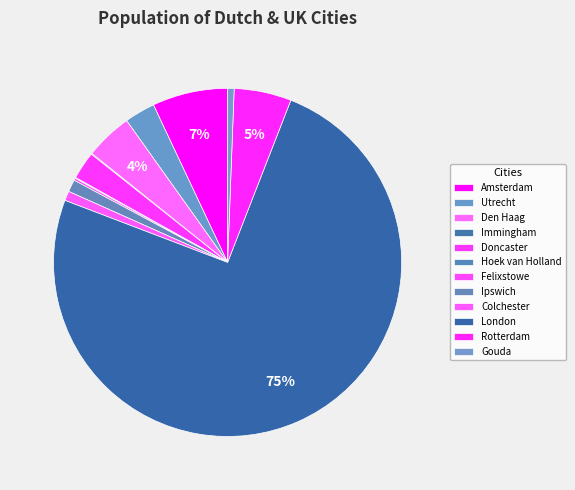

Approximately how many times larger is the value at London compared to Utrecht?

26.3